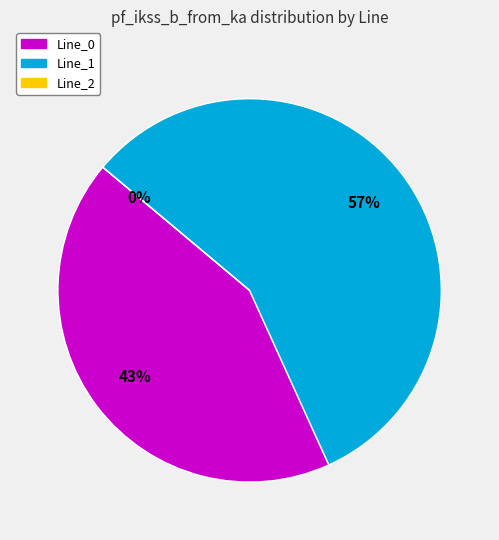

Is it true that Line_1 is 70% of the pie?

False